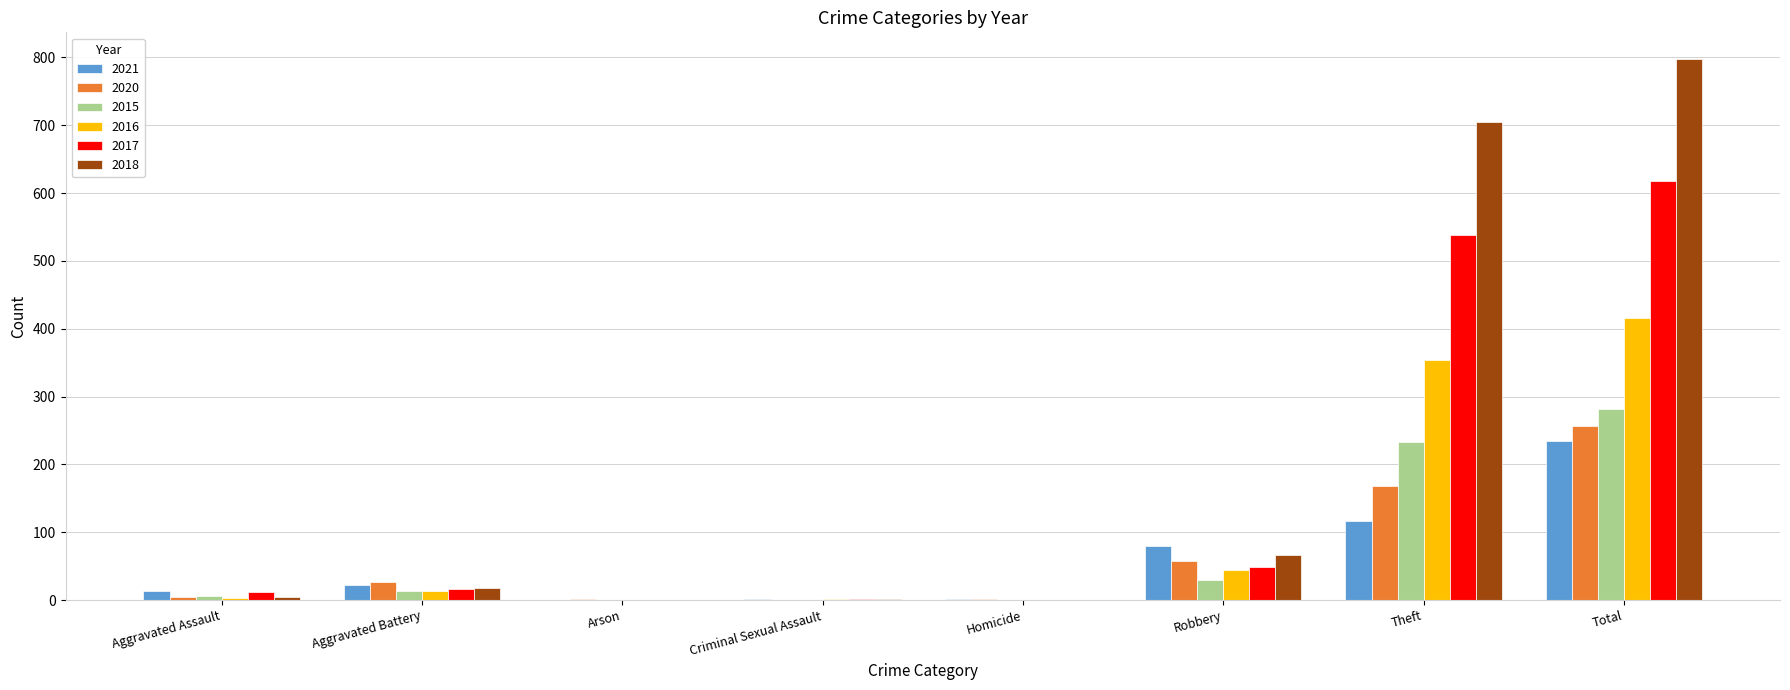

At which category is the sum across all series the highest?

Total